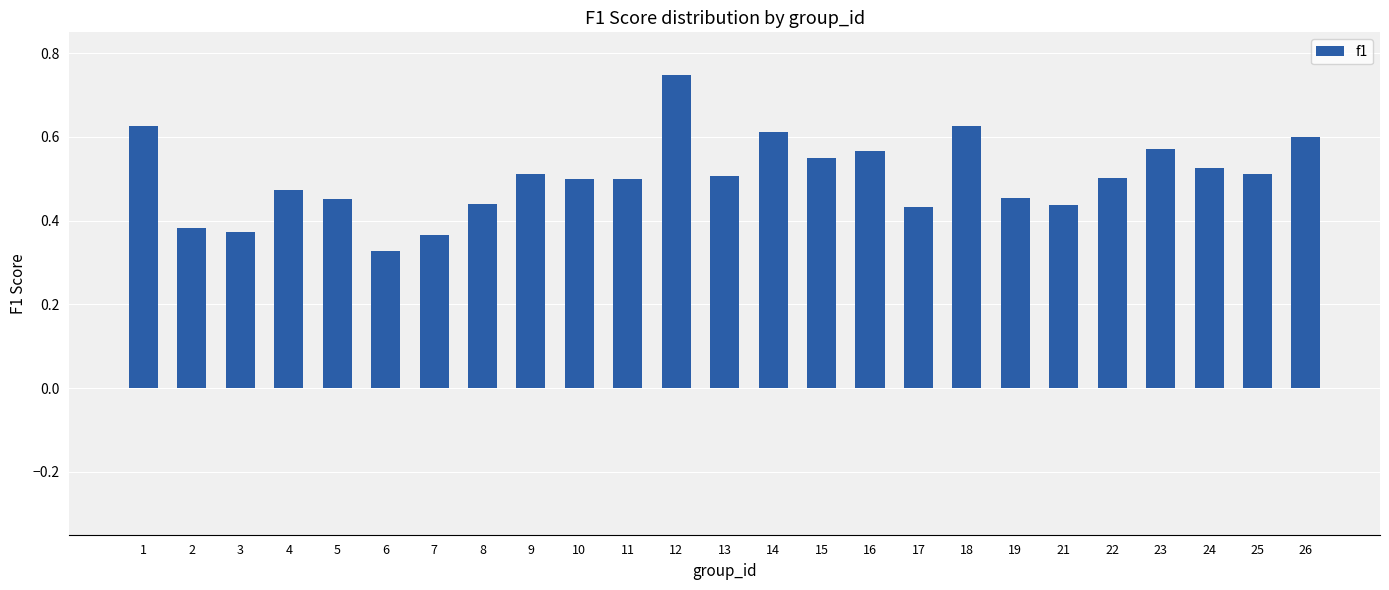

What is the sum of the values at 15 and 5?

1.0